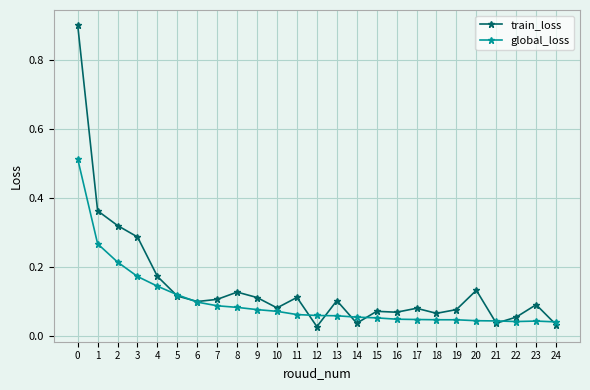

At how many categories does at least one series exceed 0?

25